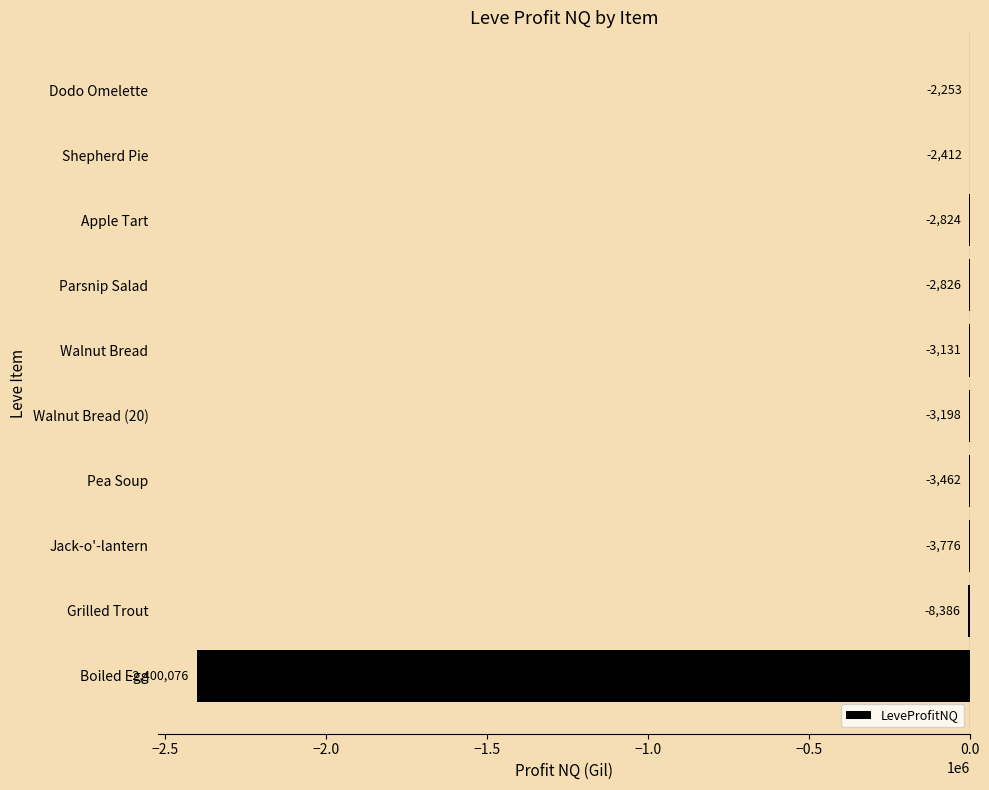

What is the greatest value displayed?

-2253.0